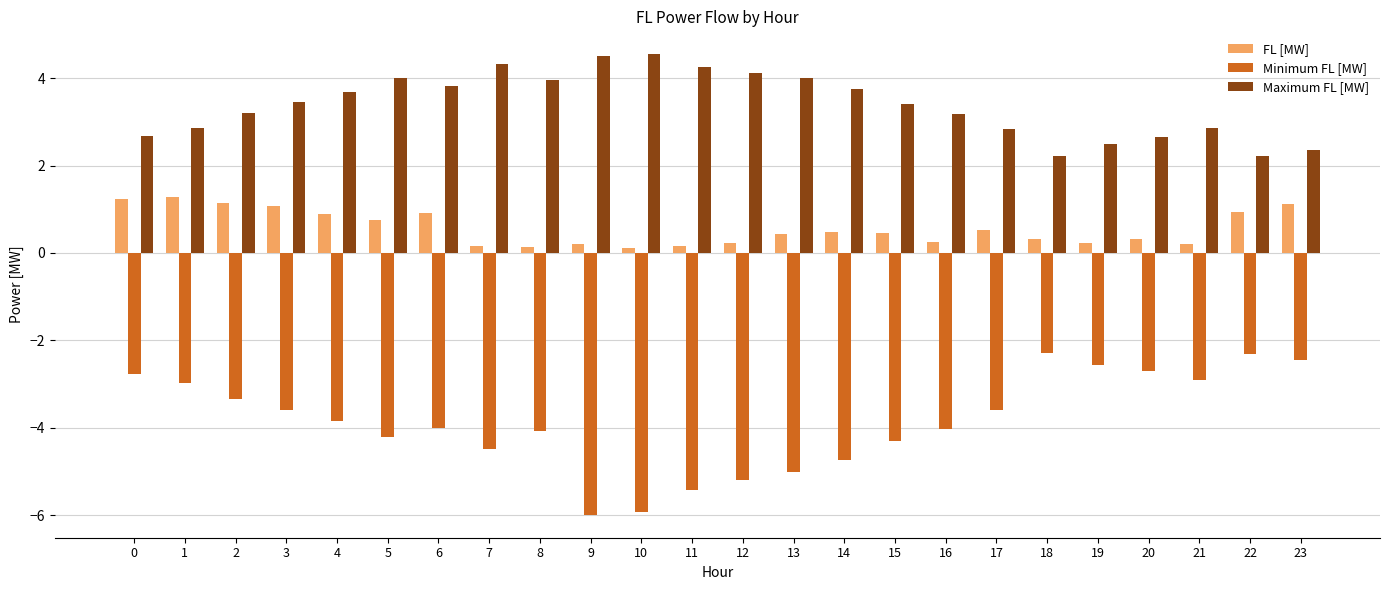

Between 15 and 22, which series saw the biggest shift?

Minimum FL [MW]